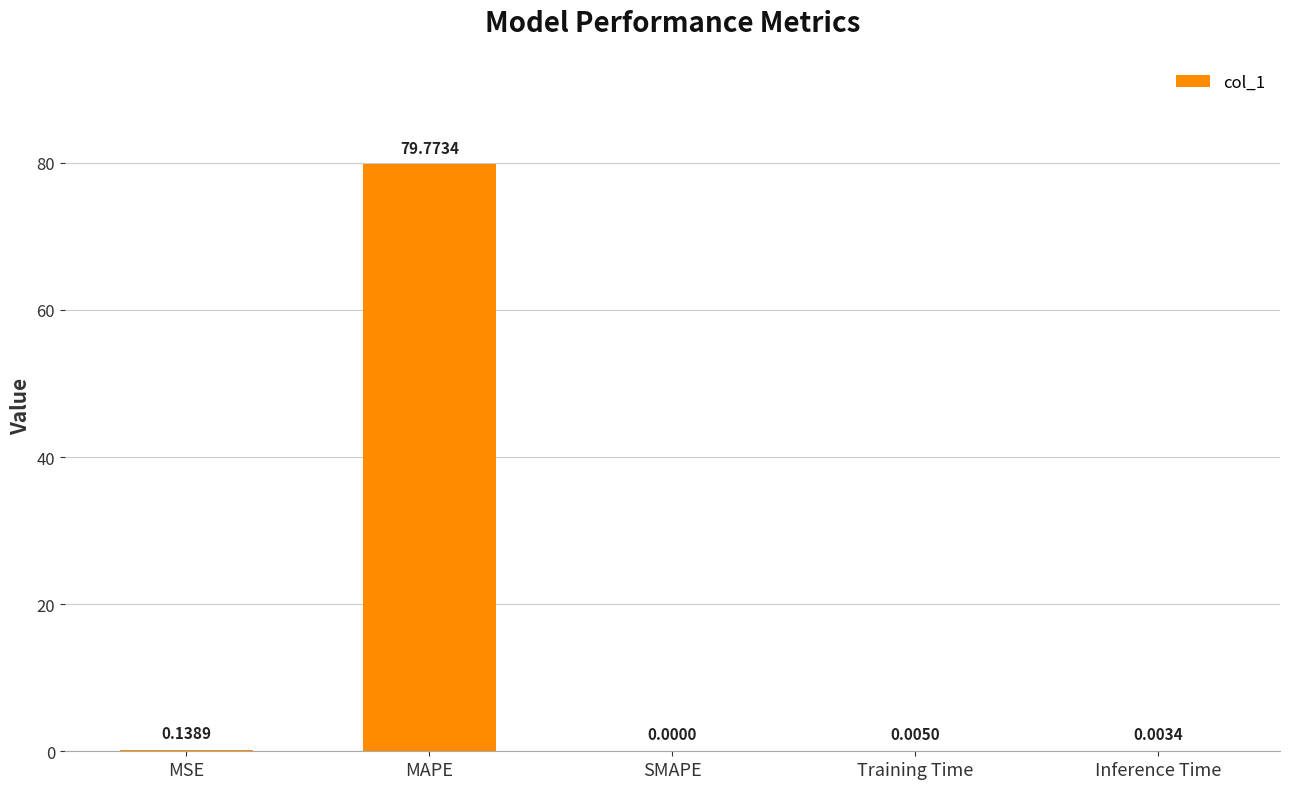

What is the change in value from MAPE to Training Time?

-79.8